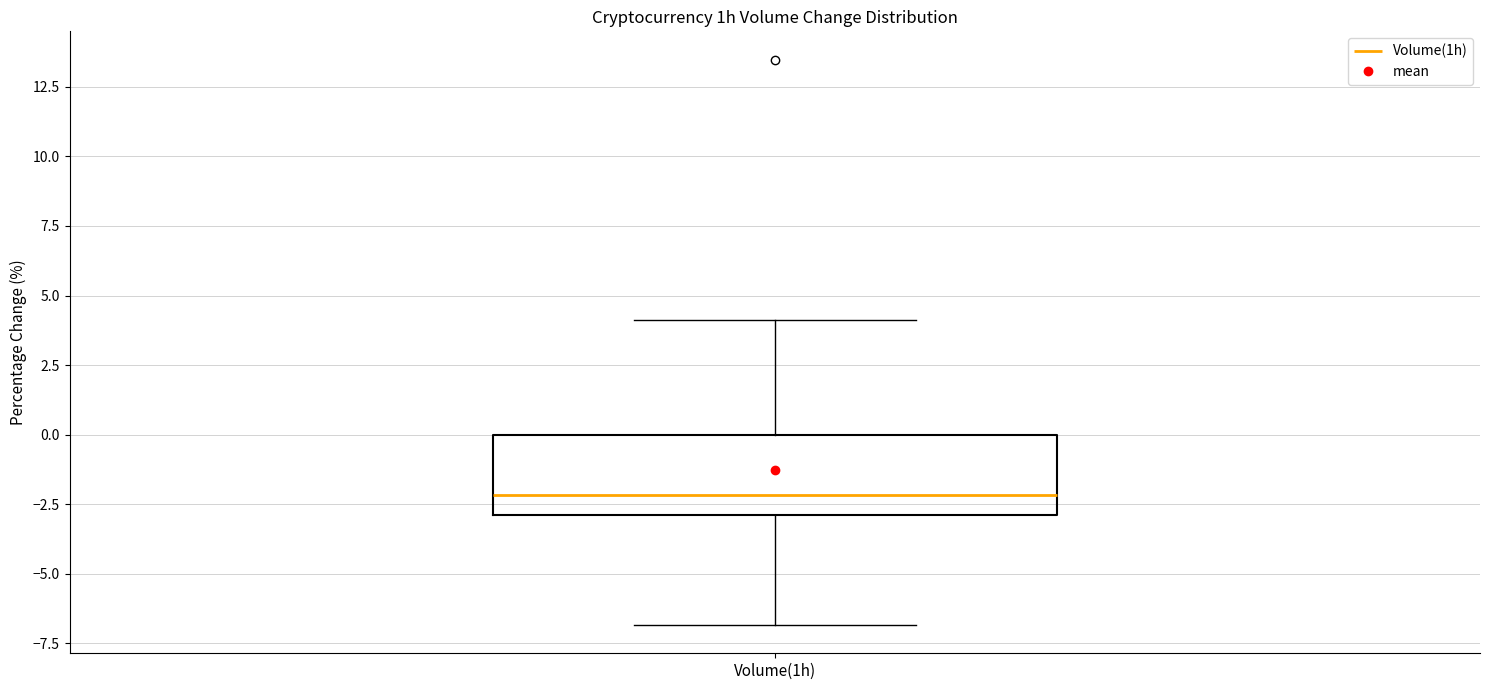

Read this box plot against the y-axis: the position of the median line, the range covered by the box, and the ends of both whiskers. The values are not printed on the chart, so give them approximately, as read against the axis.

median -2, box -3 to 0, whiskers -7 to 4